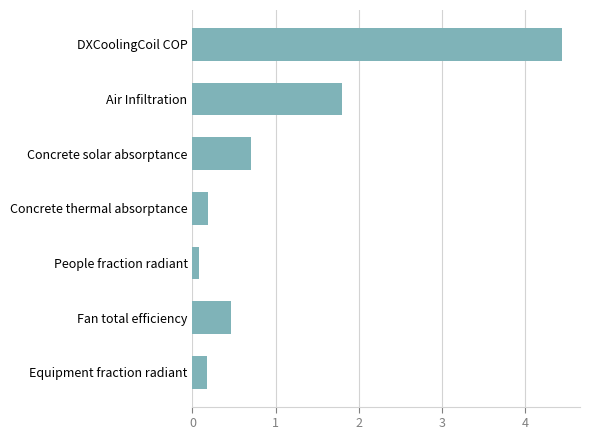

The chart shows a value of 1.2 at Concrete solar absorptance. True or false?

False